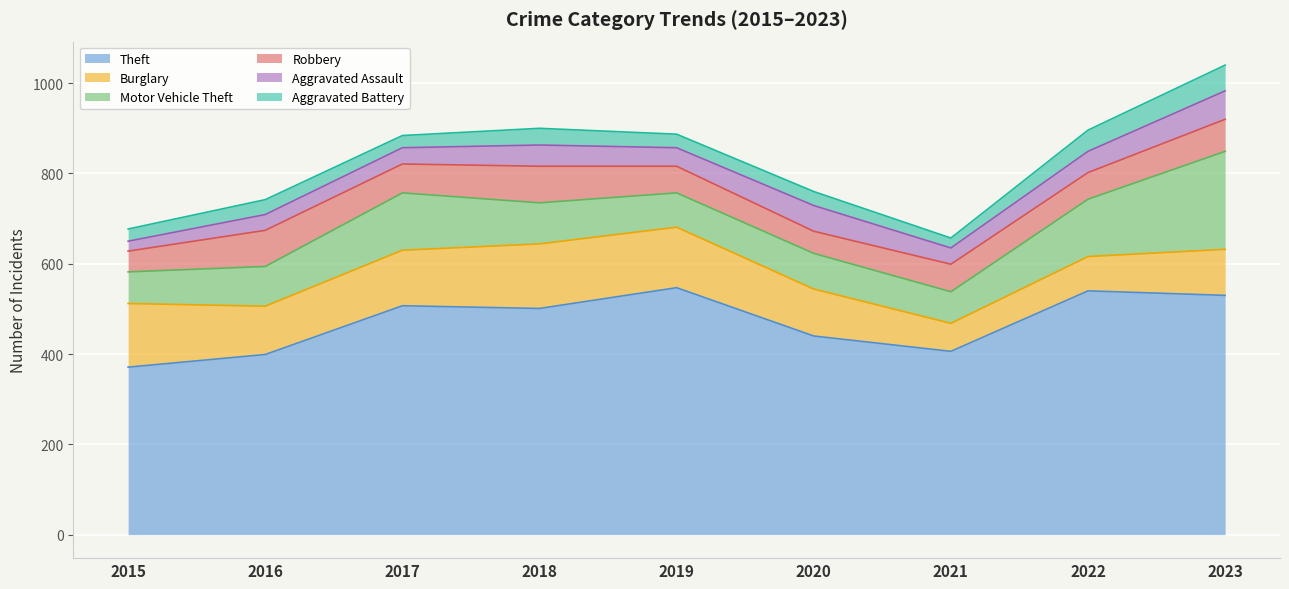

What is the value of the Robbery point at the 4th from the left?

81